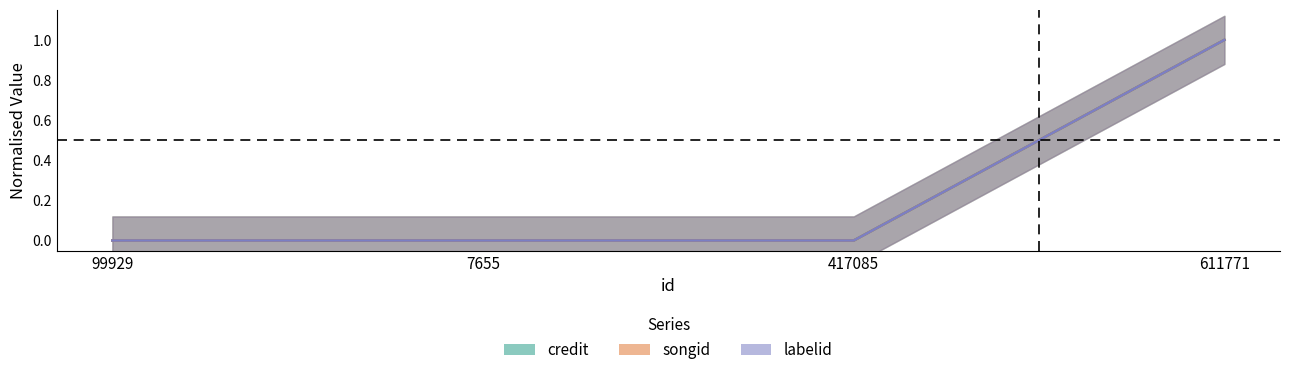

Which category has the lowest value in the labelid series?

99929